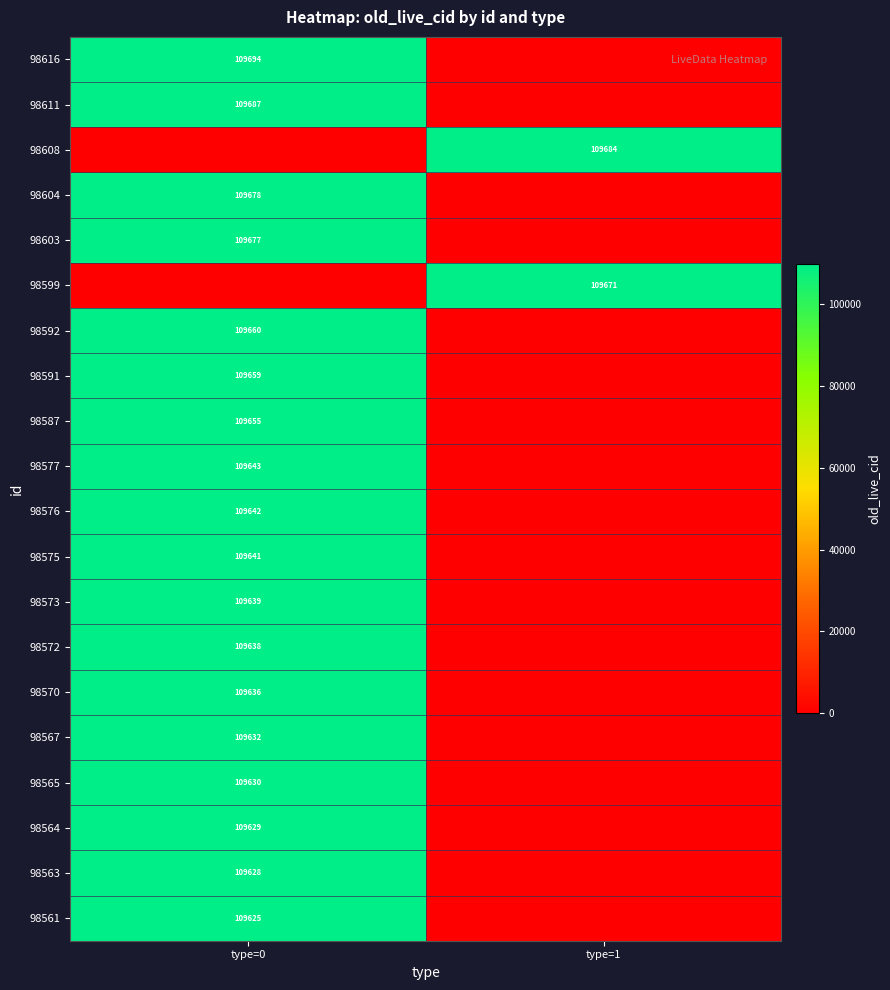

Is it true that 98576 equals 109642 at type=0?

True